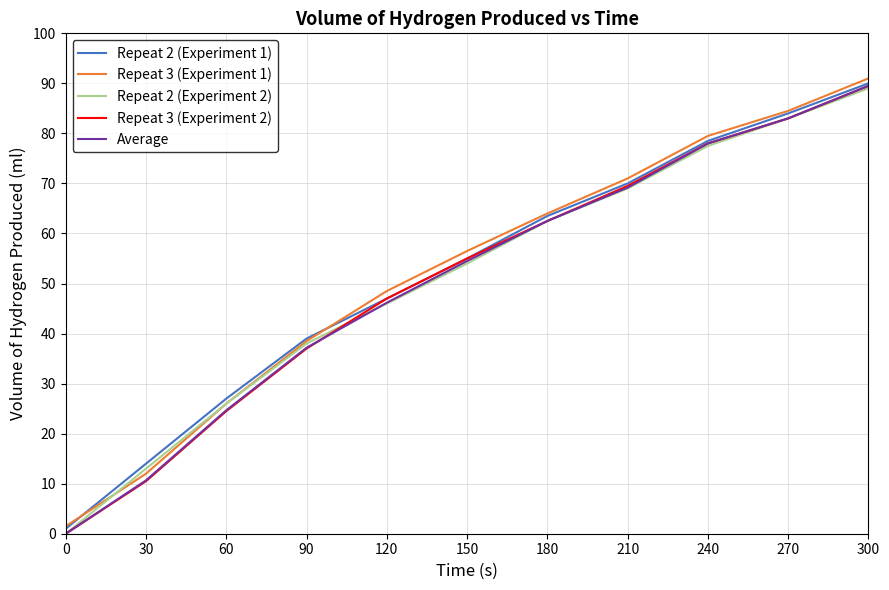

What is the sum of all Repeat 2 (Experiment 1) values?

569.0